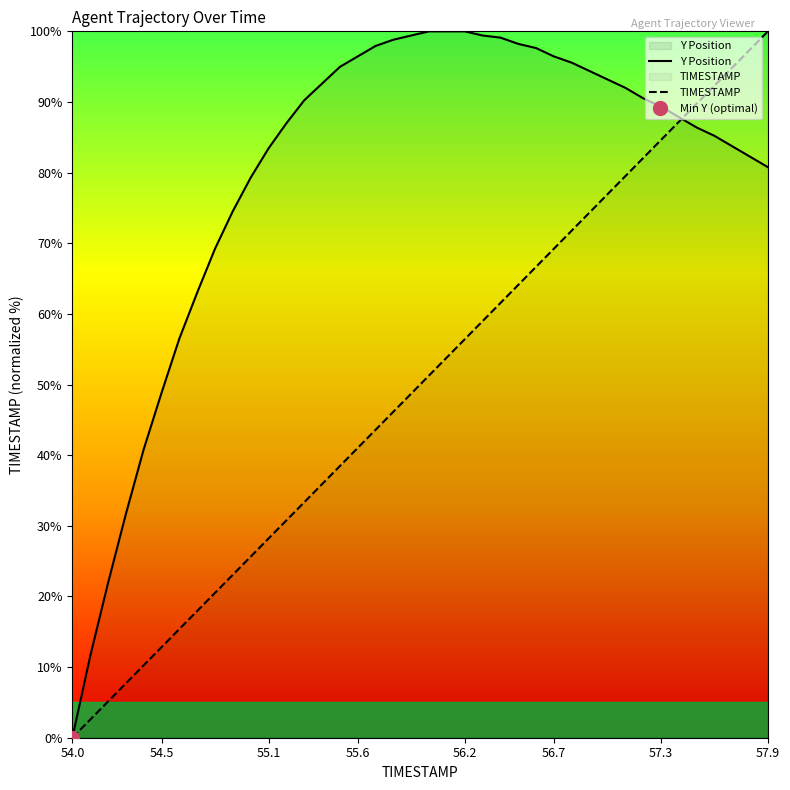

What is the difference between the maximum and second lowest values in the Y Position series?

88.5